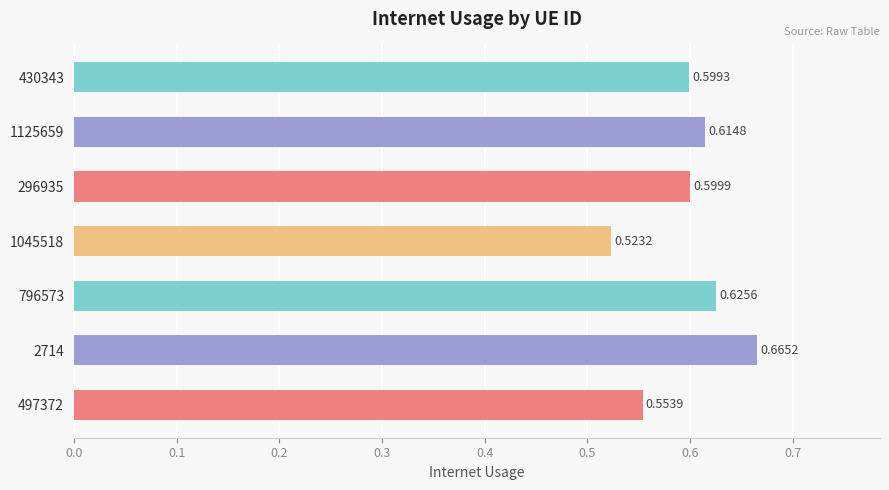

List the labels in order of value, smallest first.

1045518, 497372, 430343, 296935, 1125659, 796573, 2714